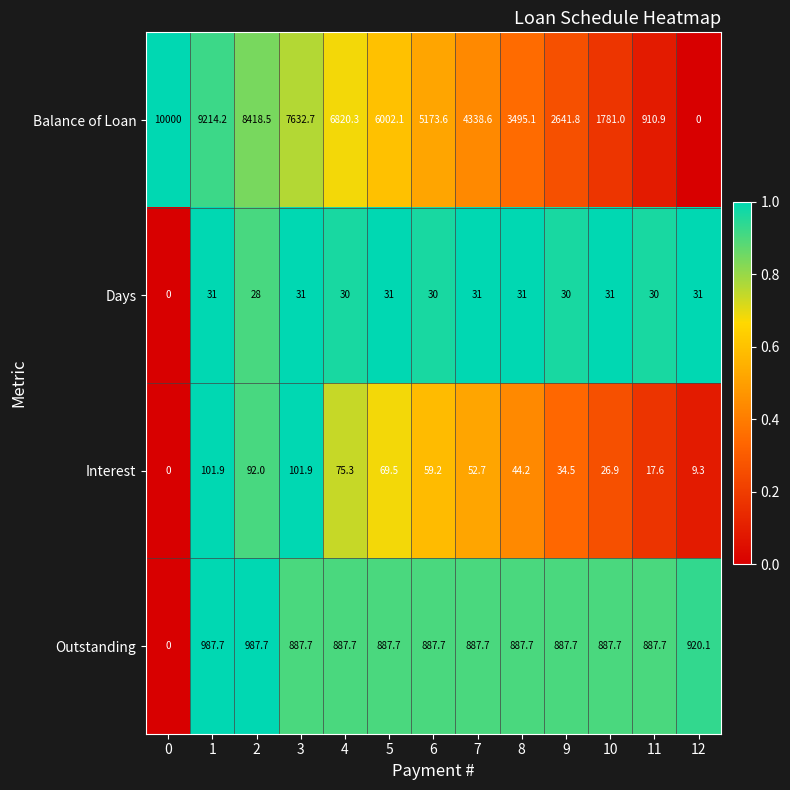

At 9, list the series in order from largest to smallest.

Balance of Loan, Outstanding, Interest, Days